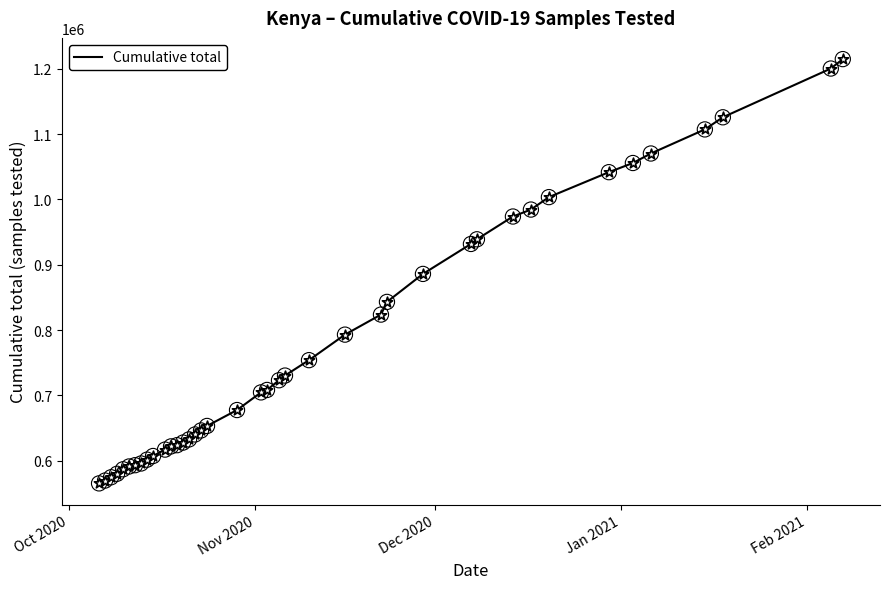

What is the maximum value shown in the chart?

1214732